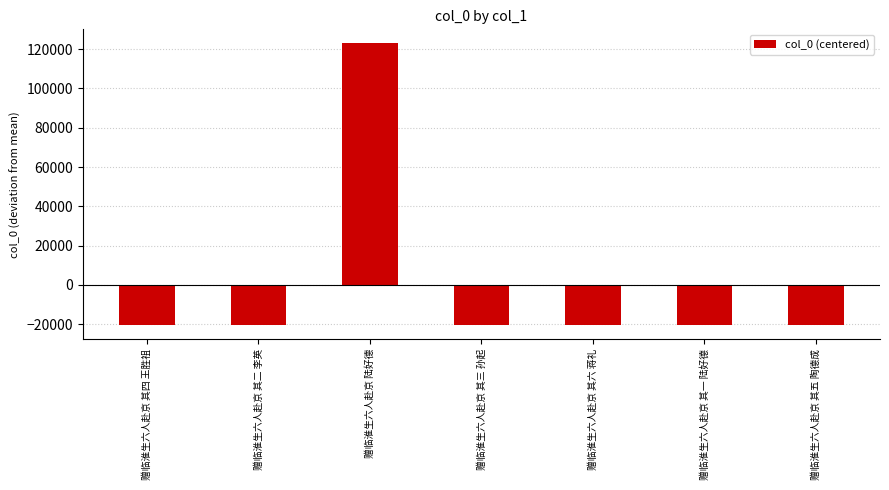

What value does the data have at 赠临淮生六人赴京 其四 王胜祖?

-20486.1